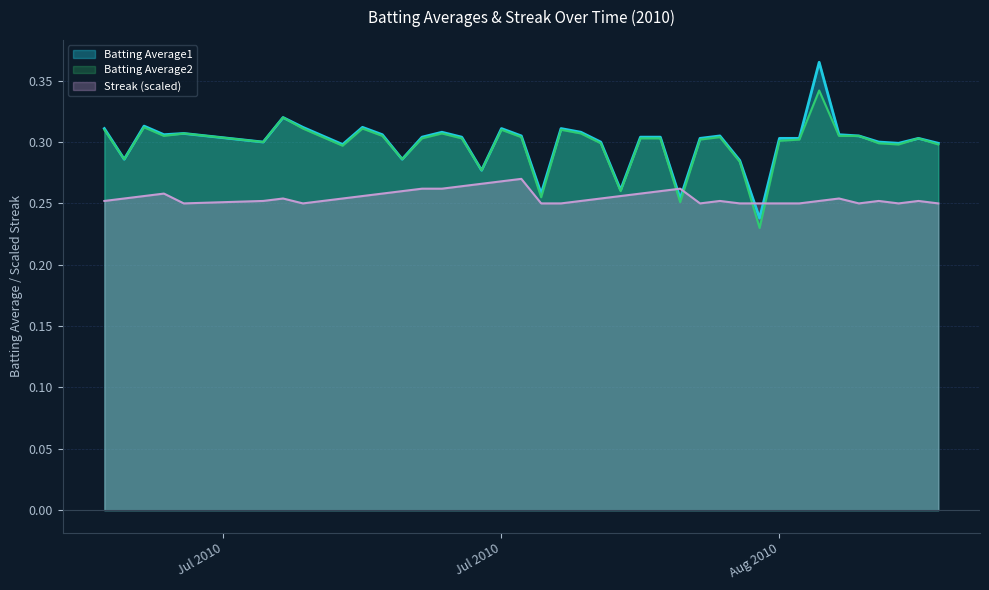

What is the label of the 12th point from the right?

2010-08-07